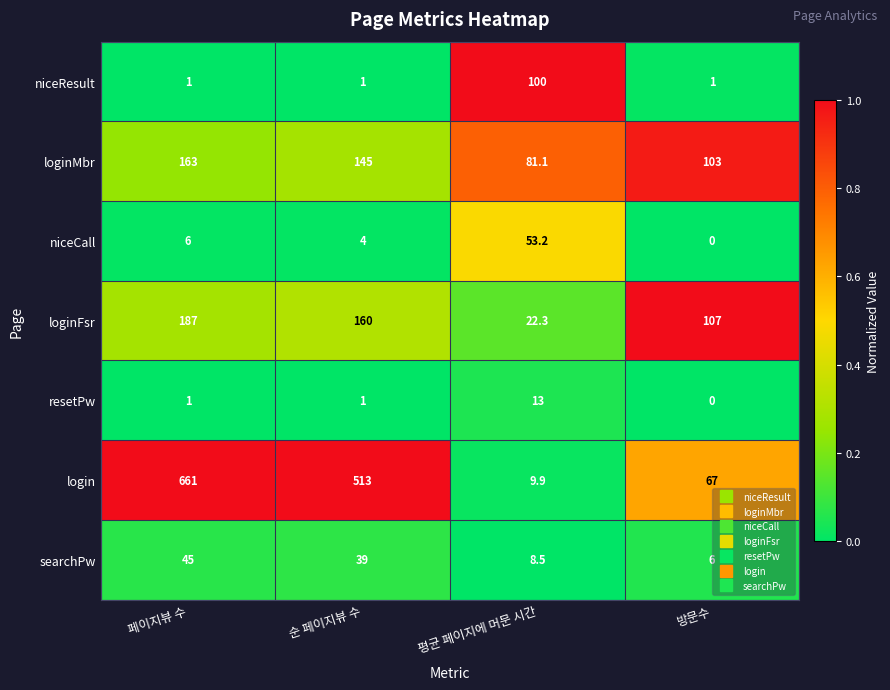

Which series changed the most between 페이지뷰 수 and 평균 페이지에 머문 시간?

login